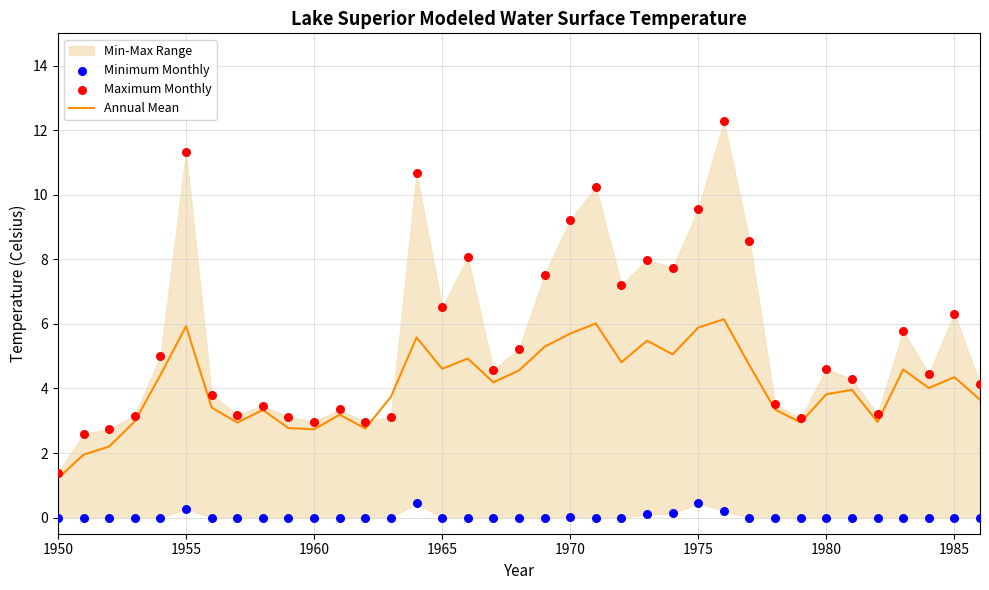

What is the highest value of the Annual Mean series?

6.1